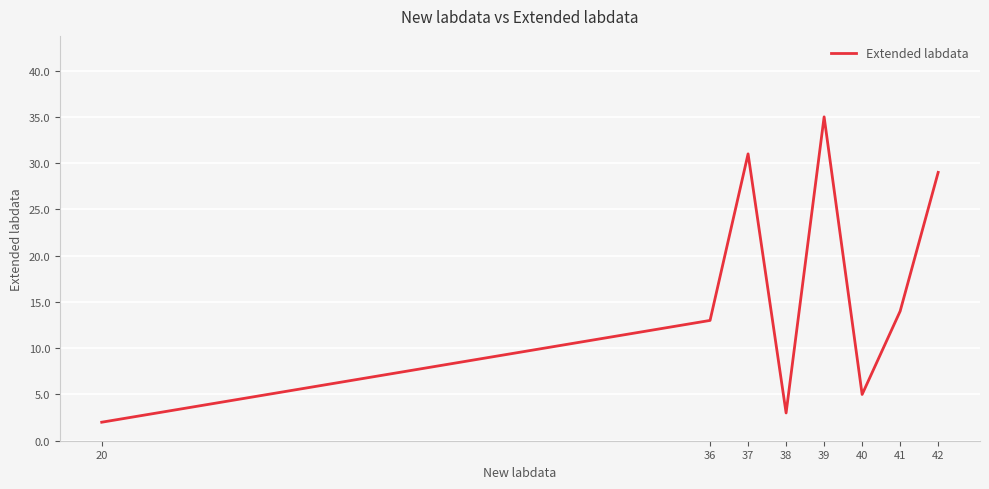

Where is the data nearest to the value 18?

41